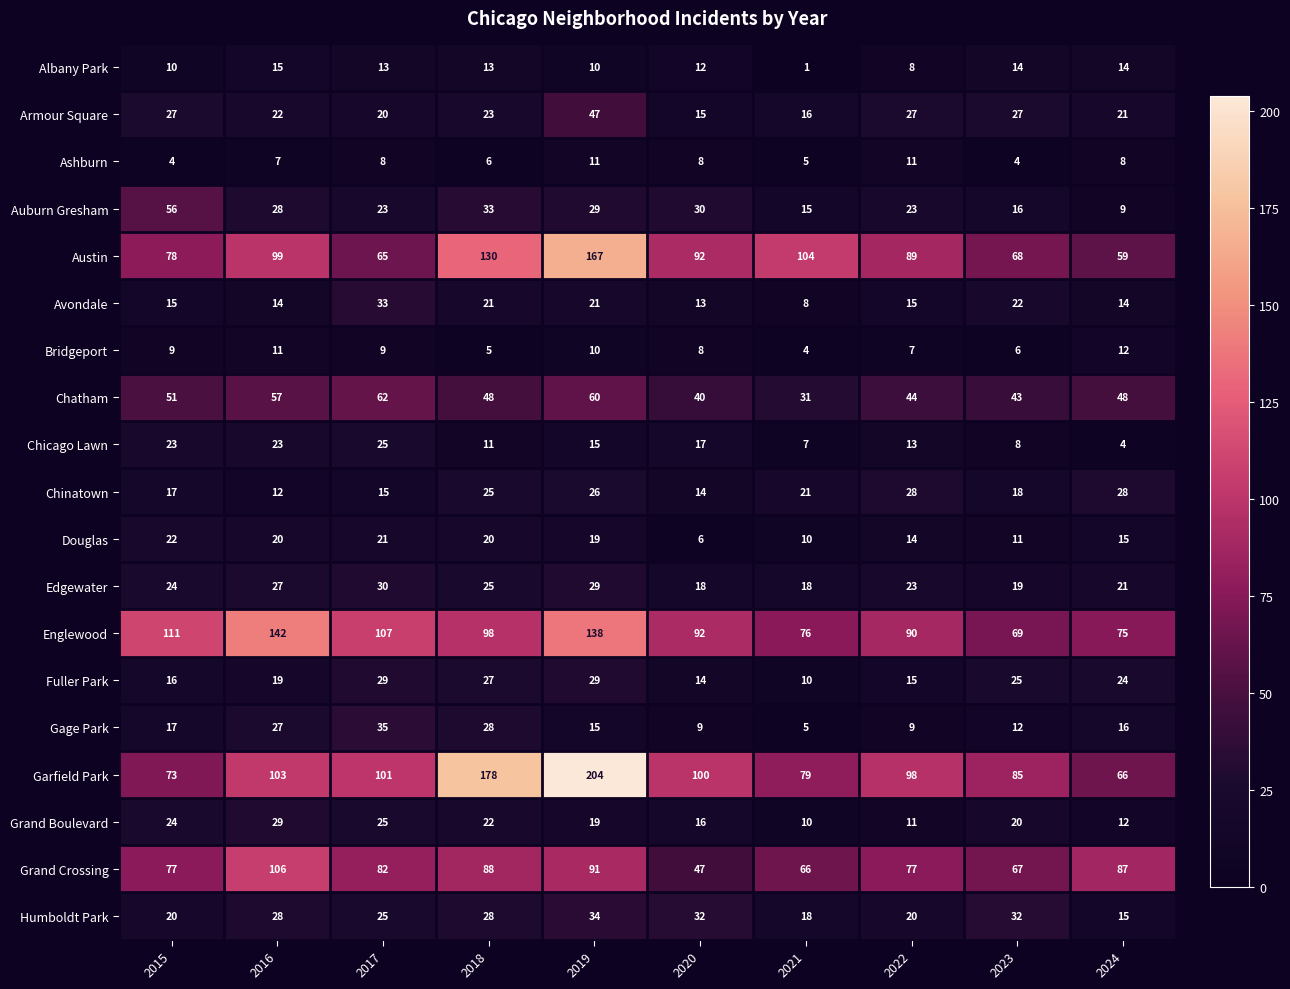

What is the sum of the Armour Square values at 2019 and 2020?

62